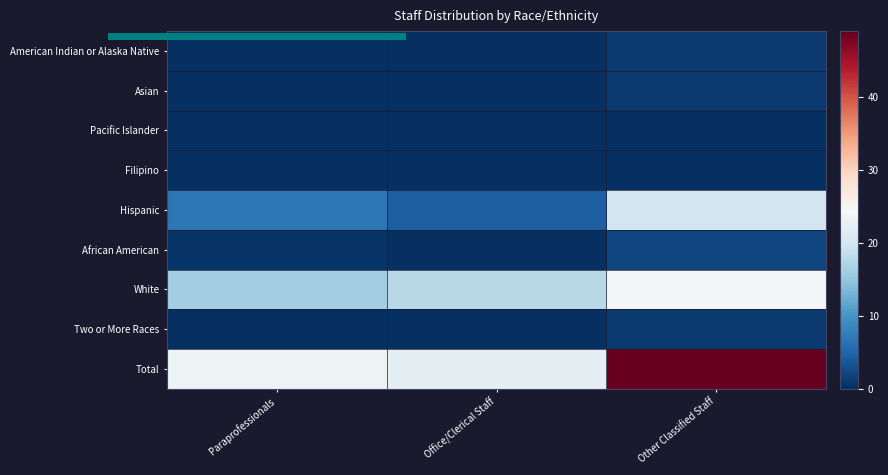

List the series in order of their peak value, lowest first.

Pacific Islander, Filipino, American Indian or Alaska Native, Asian, Two or More Races, African American, Hispanic, White, Total